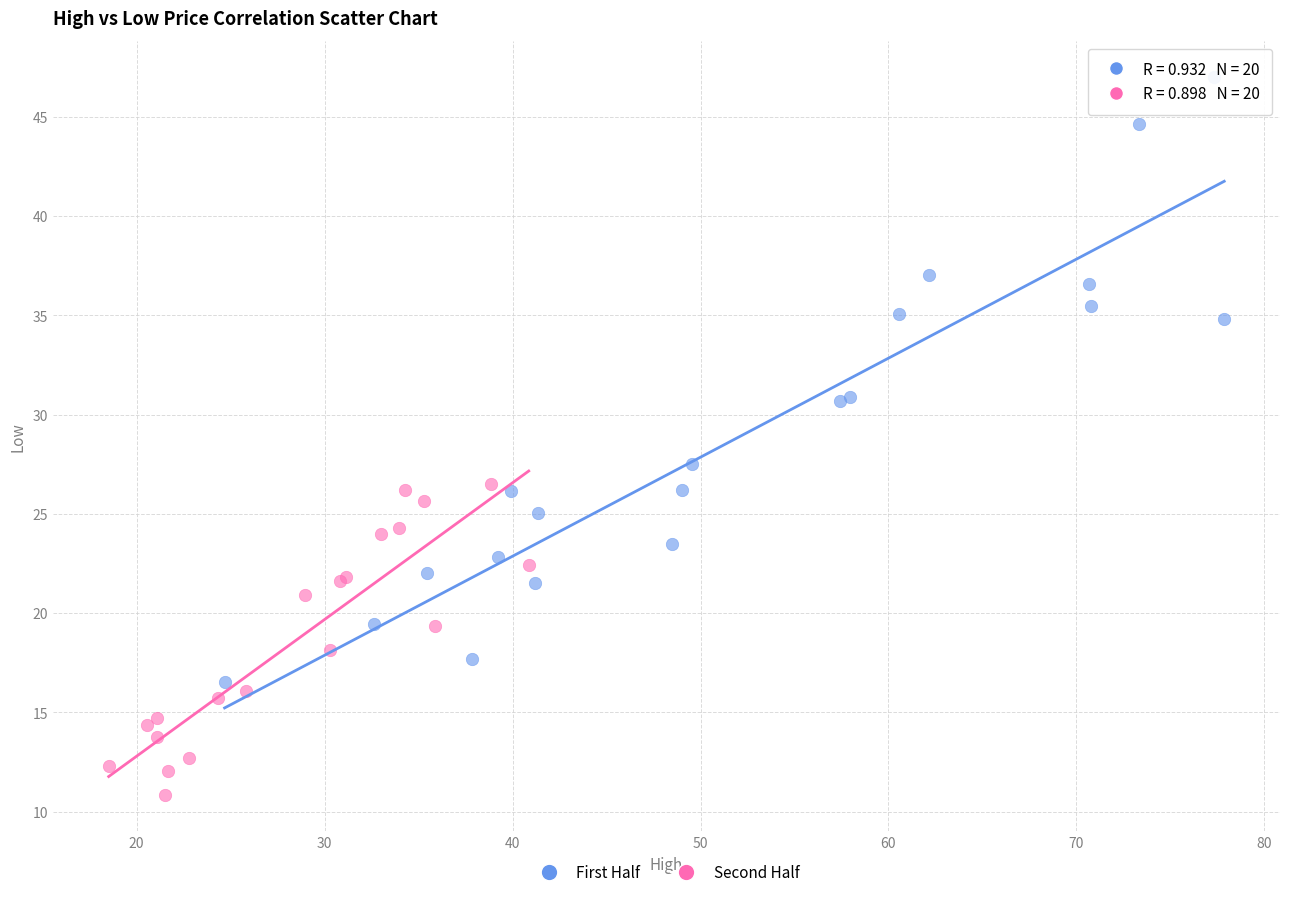

Which series has the widest spread of Y values?

First Half